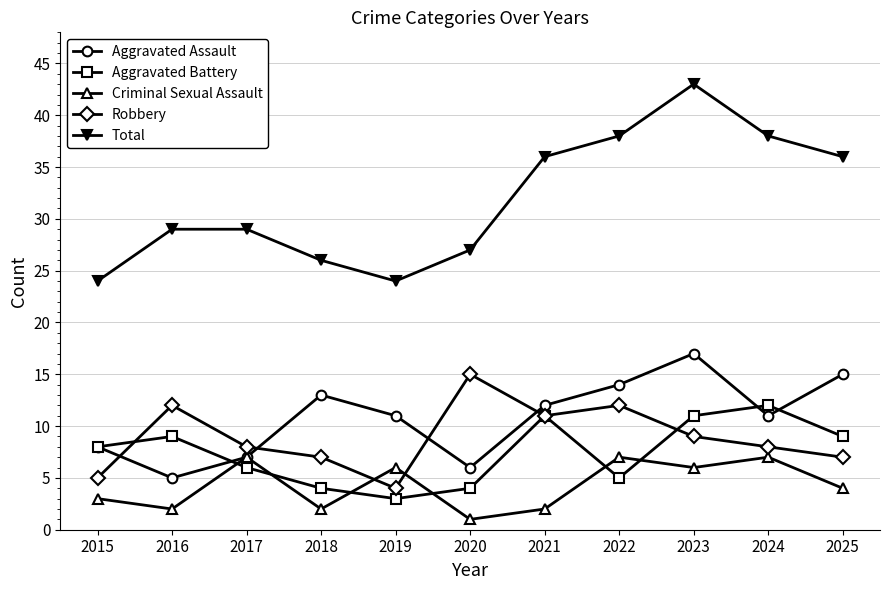

What are all the series names shown in the legend?

Aggravated Assault, Aggravated Battery, Criminal Sexual Assault, Robbery, Total